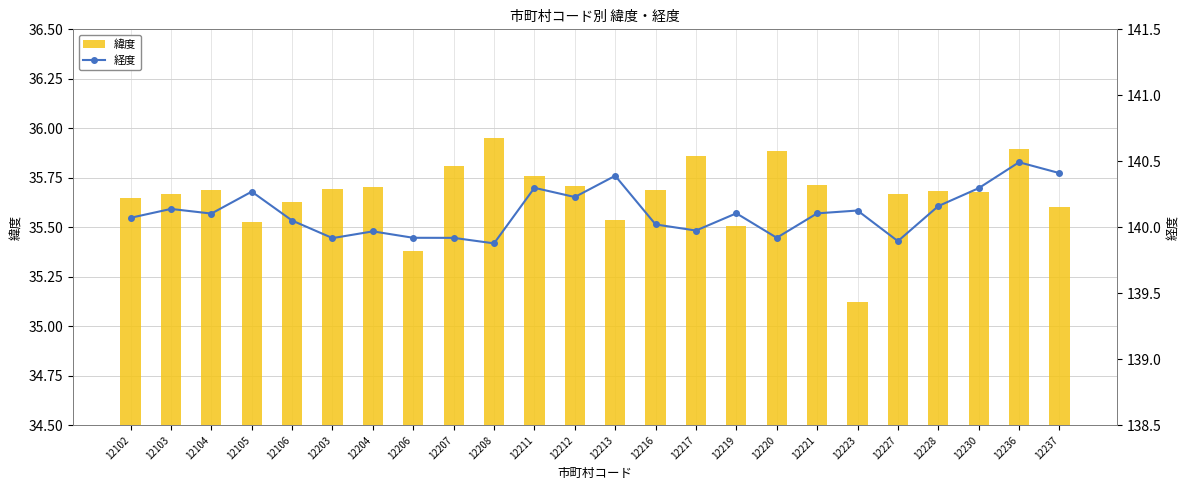

True or false: 緯度 has a value of 35.4 at 12206.

True